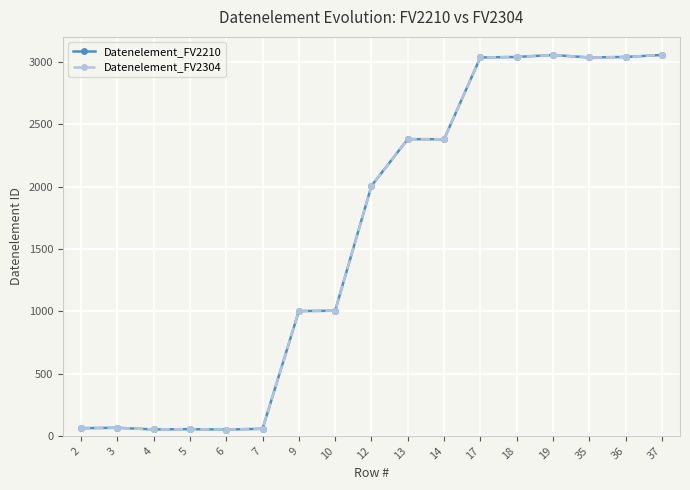

At which category does Datenelement_FV2304 reach its first local peak?

3